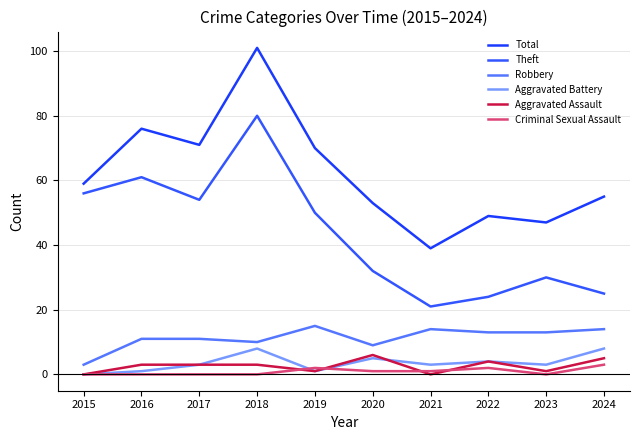

At which category is the sum across all series the highest?

2018